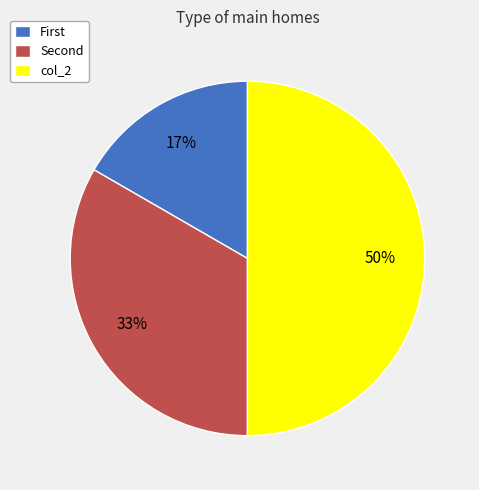

The col_2 slice represents 38% of the pie. True or false?

False